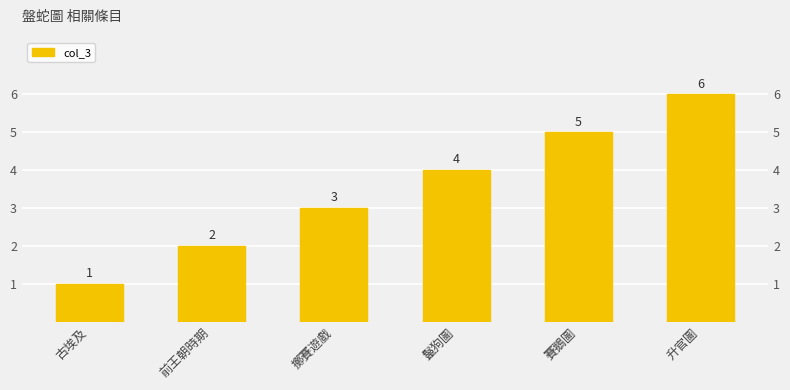

What is the sum of the values at 古埃及 and 擲賽遊戲?

4